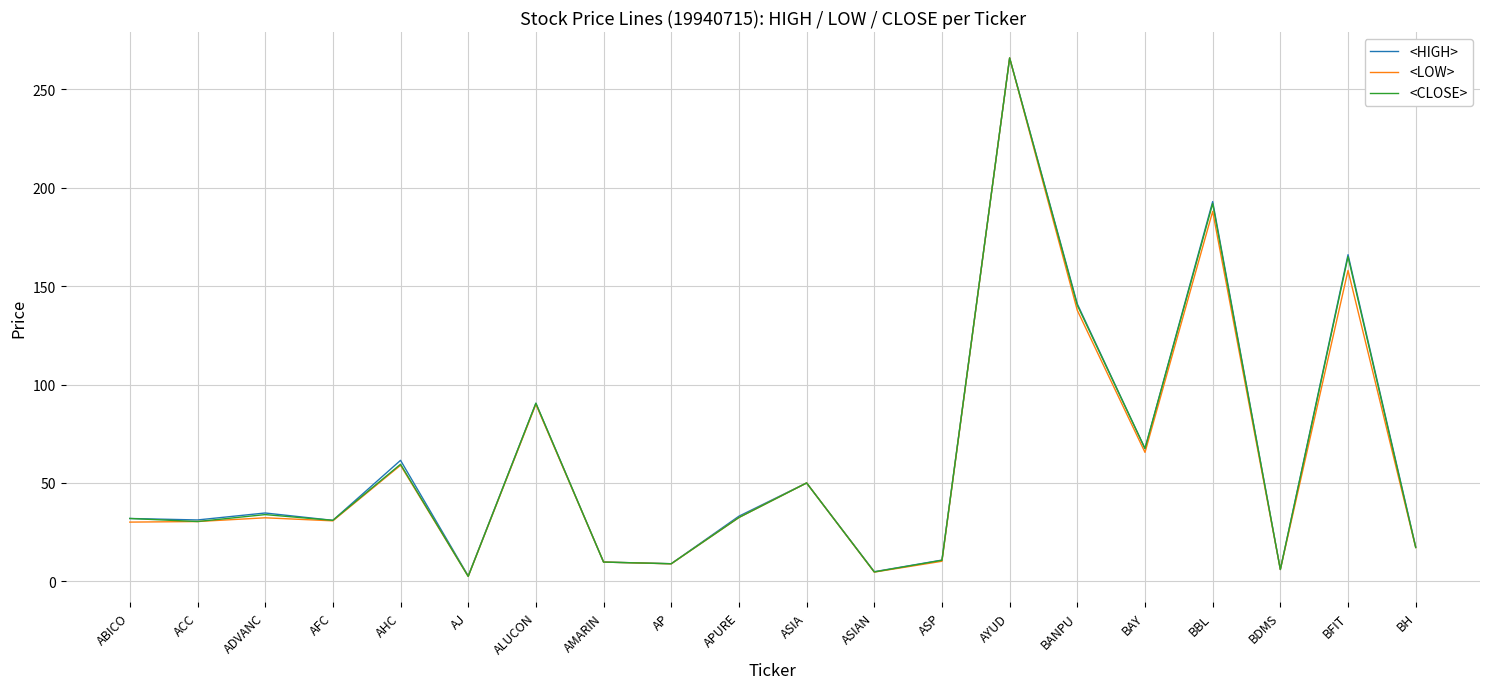

What position from the right is ACC?

19